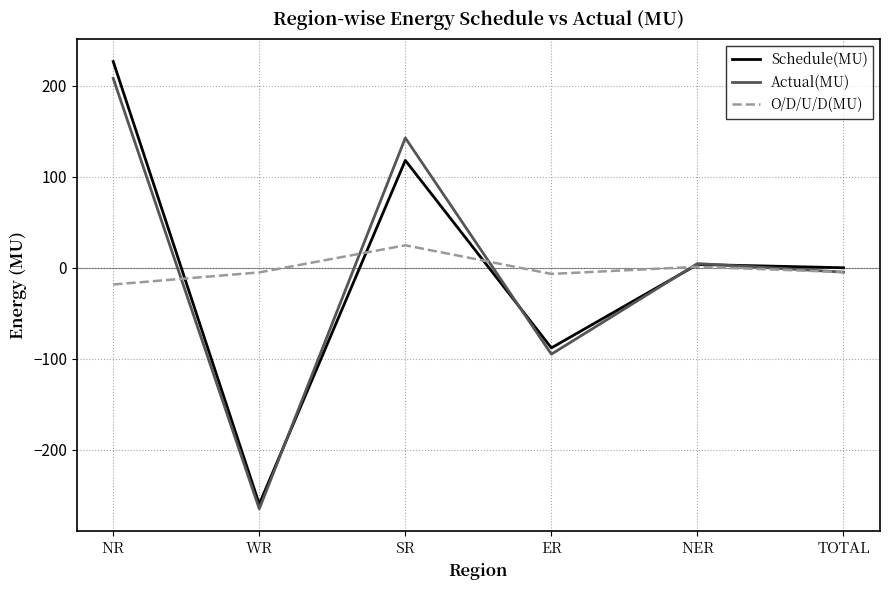

At which label does Schedule(MU) first exceed 3?

NR